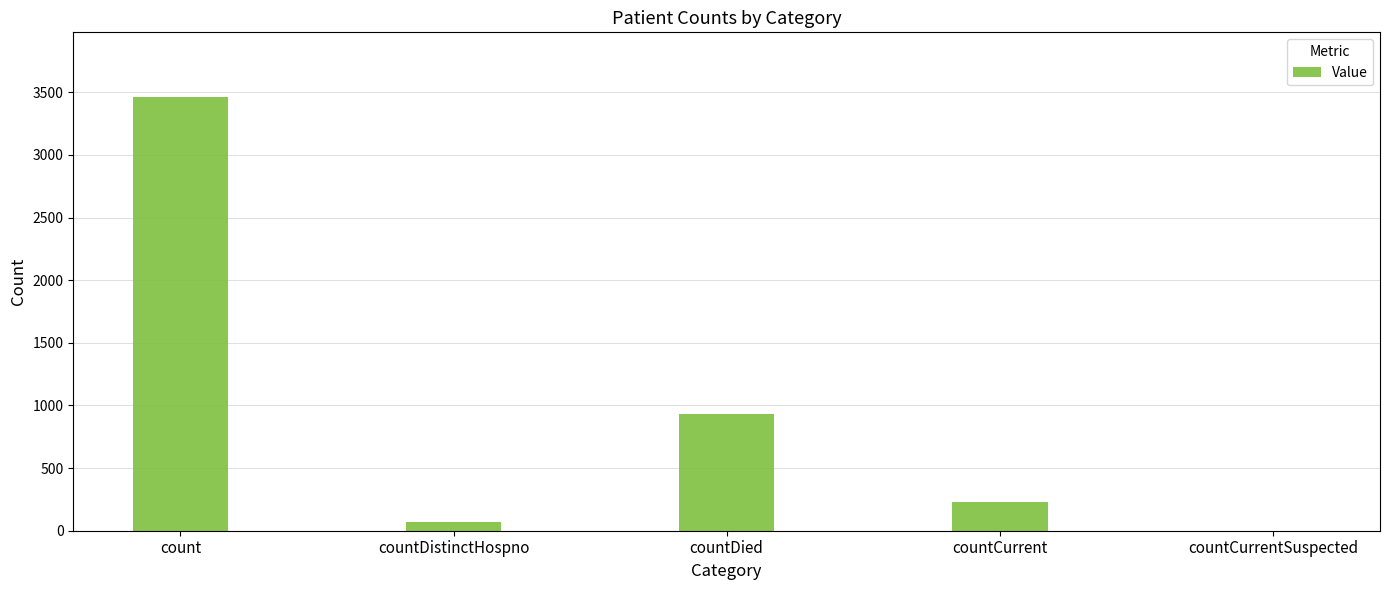

What is the change in value from count to countDied?

-2526